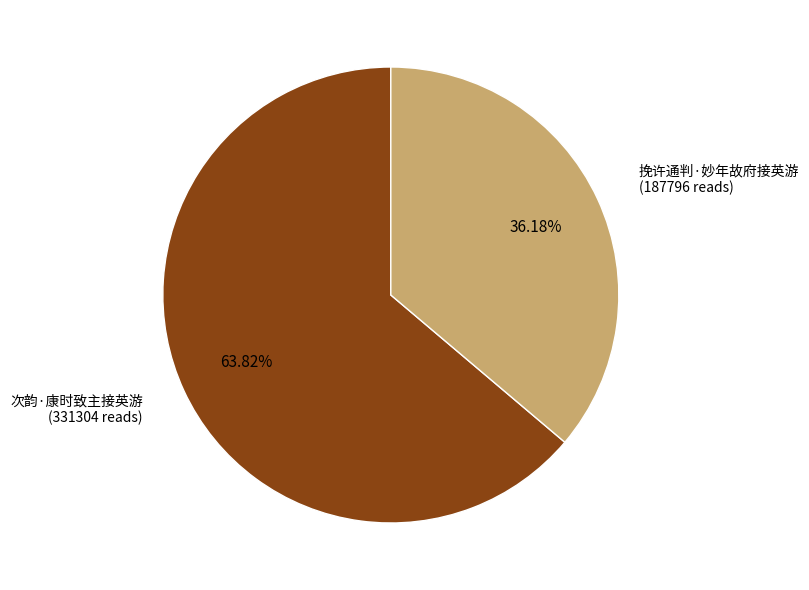

Is there any slice that represents more than half of the pie?

Yes